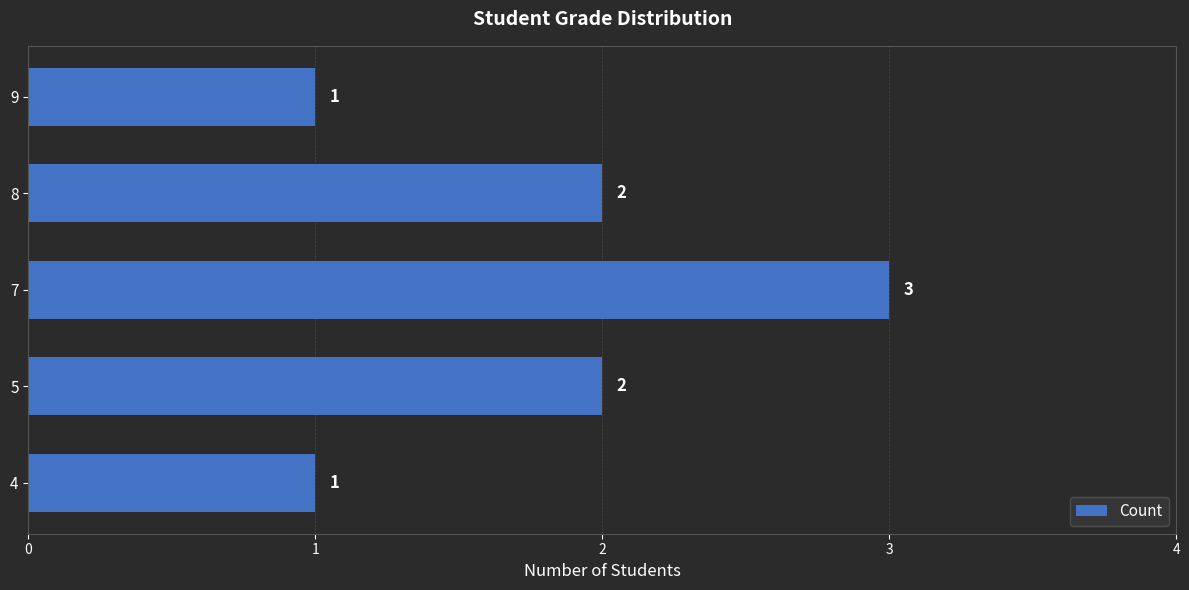

Count the values in the range 1 to 2.

4